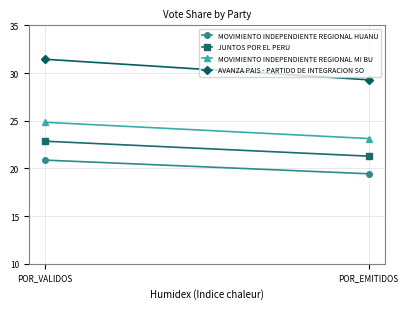

The AVANZA PAIS - PARTIDO DE INTEGRACION SO series shows 16.1 at POR_VALIDOS. True or false?

False